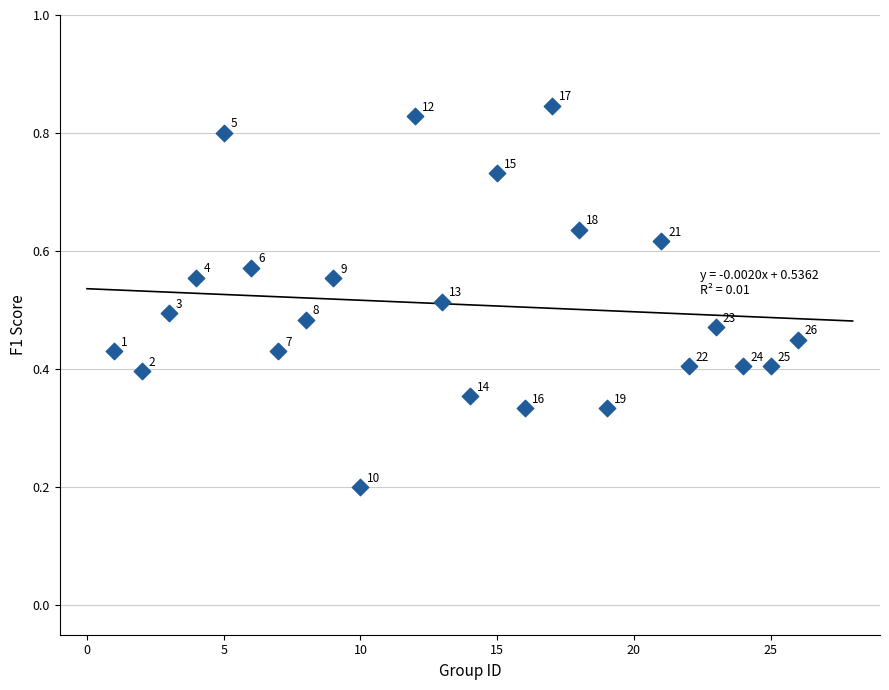

What is the range of X values (max minus min)?

25.0